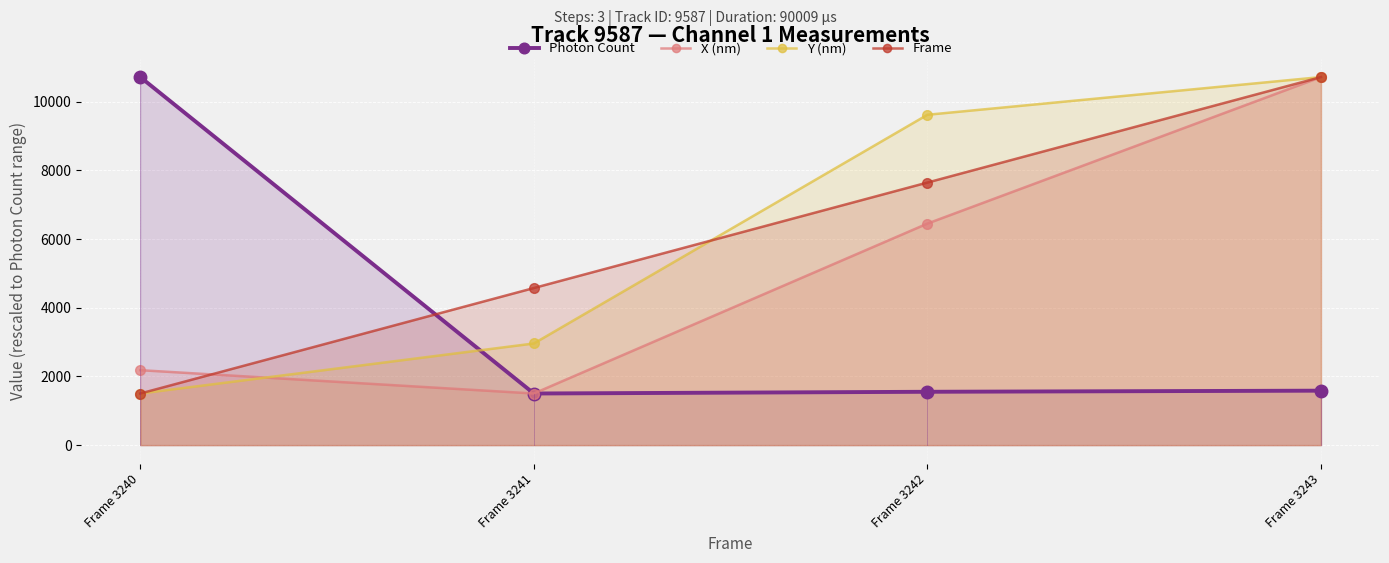

Count the number of categories in the chart.

4